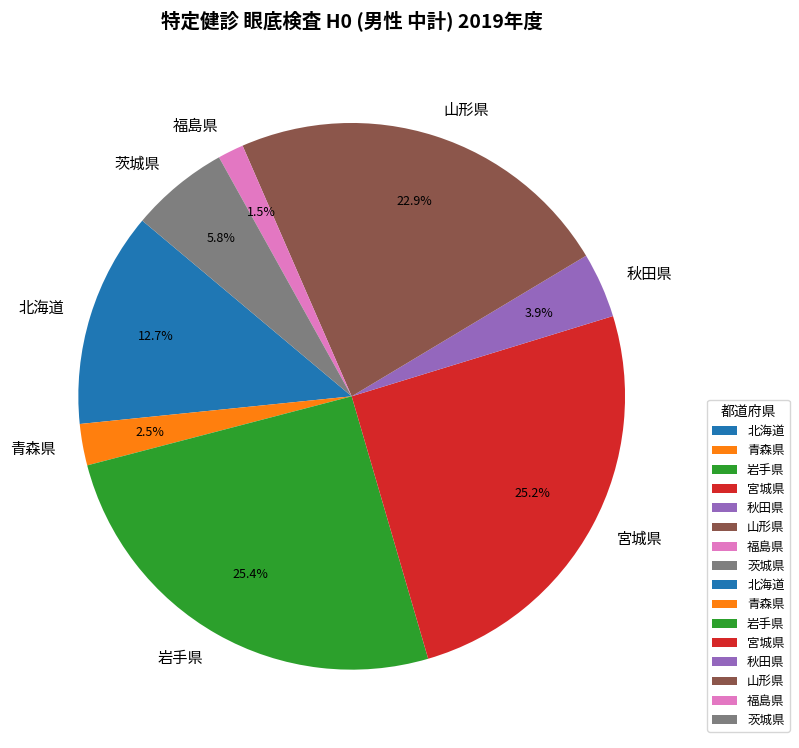

Which slice is the smallest?

福島県